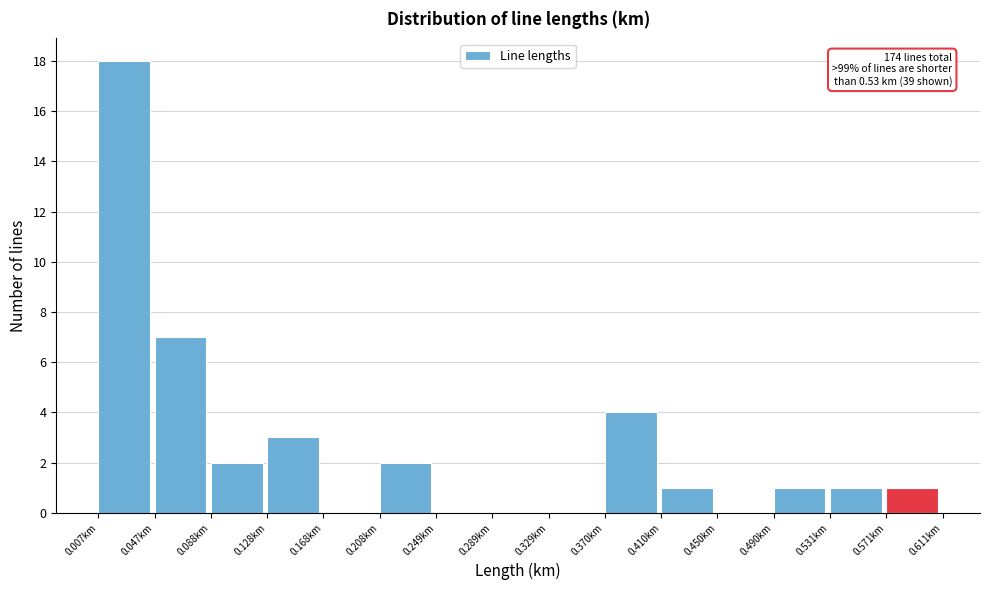

Which range on the x-axis has the tallest bar?

0.005 to 0.045